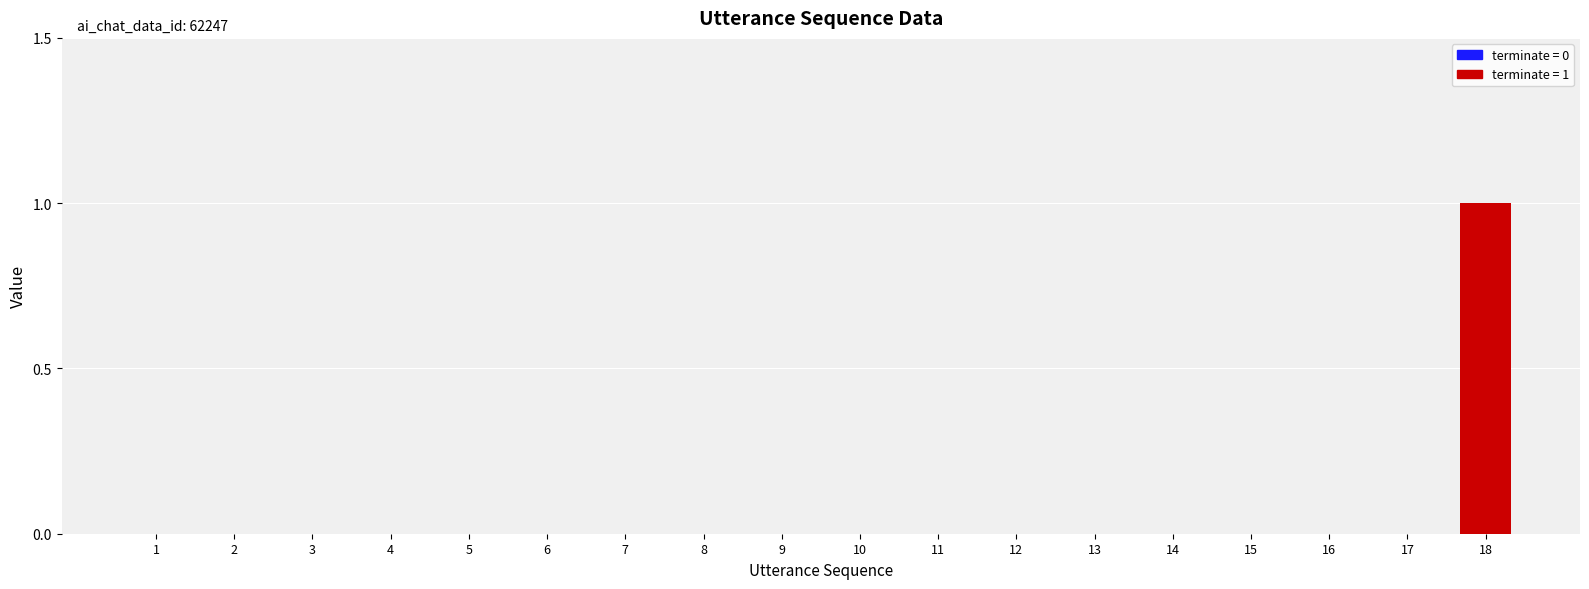

Does the chart contain stacked bars?

No